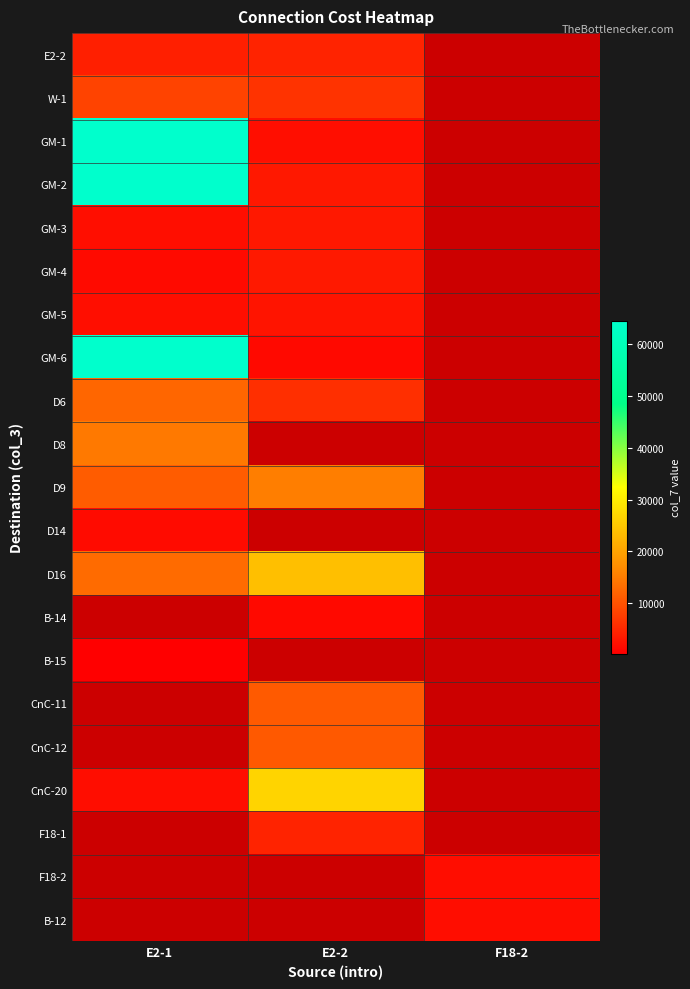

Which category has the highest value across all series?

E2-1